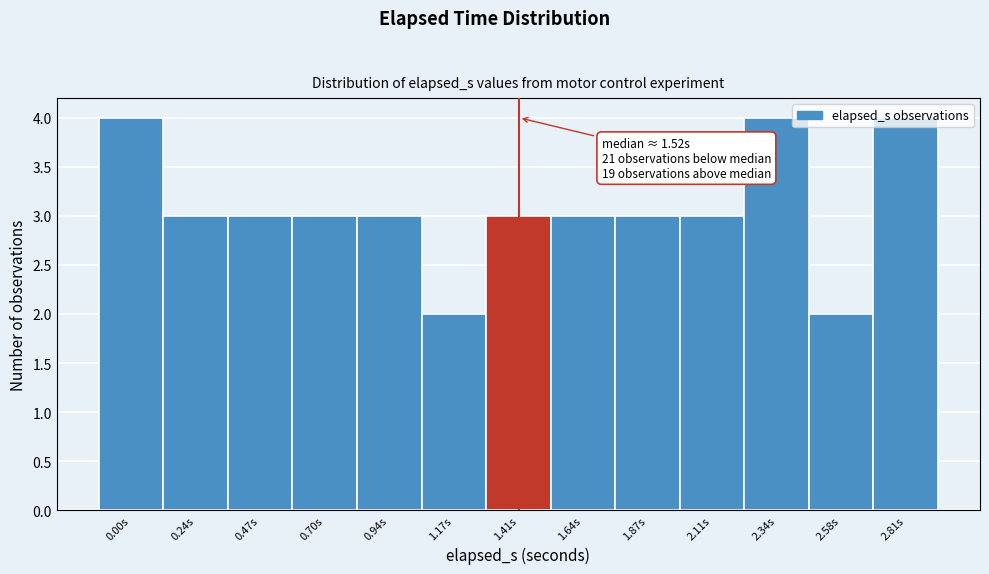

What is the maximum value shown in the chart?

4